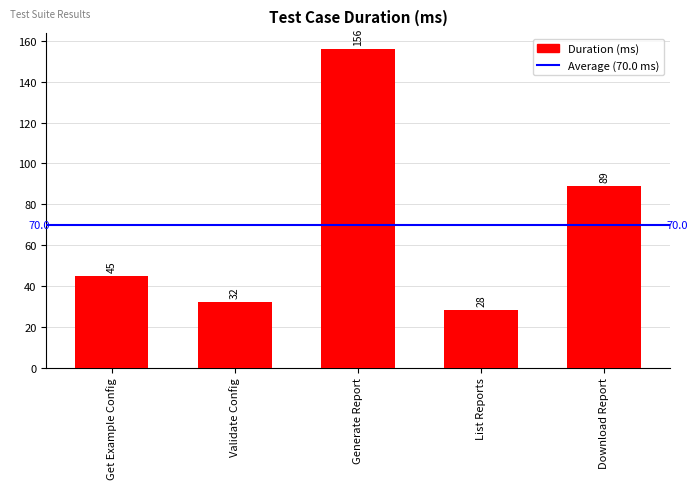

Approximately how many times larger is the value at Download Report compared to Get Example Config?

2.0